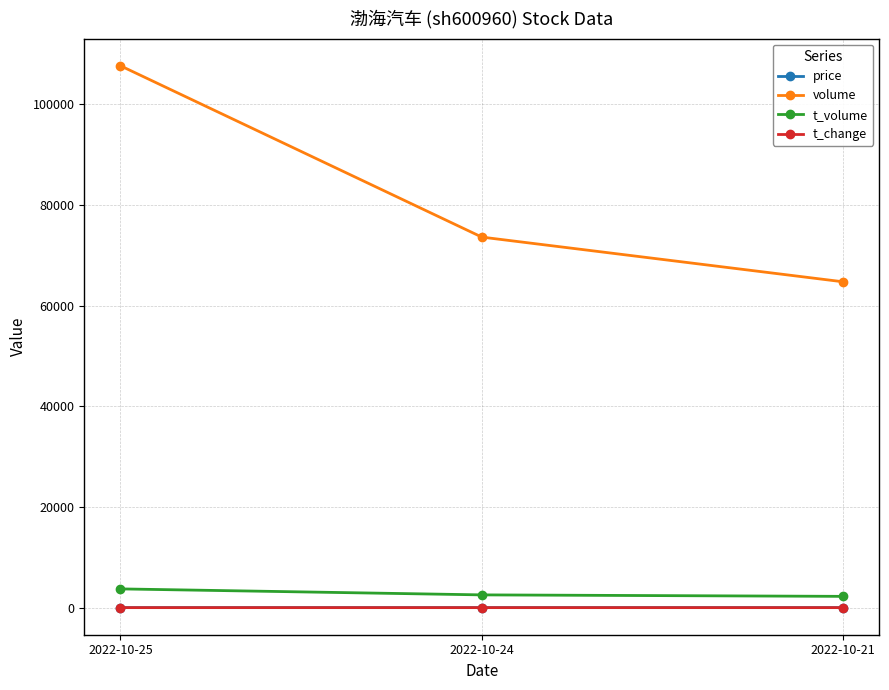

True or false: volume has a value of 73588.0 at 2022-10-24.

True